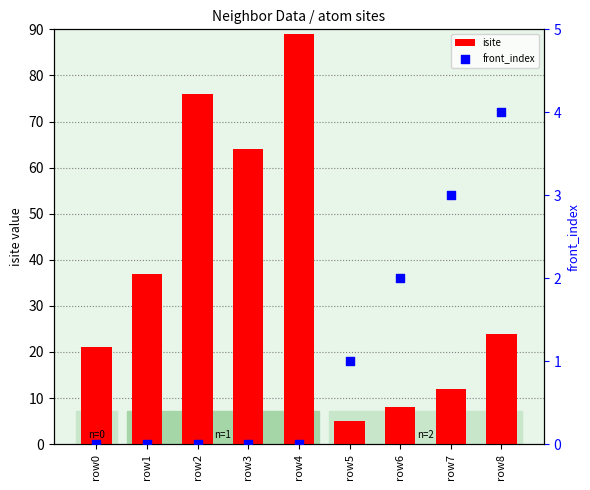

At how many categories does at least one series exceed 72?

2